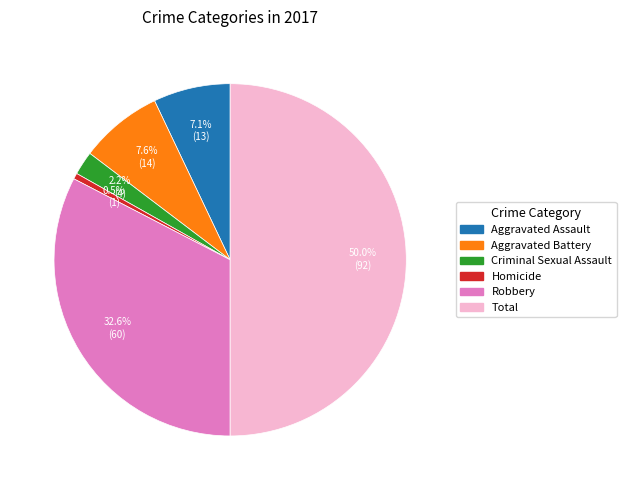

Combined, what portion of the pie is Criminal Sexual Assault and Total?

52.2%